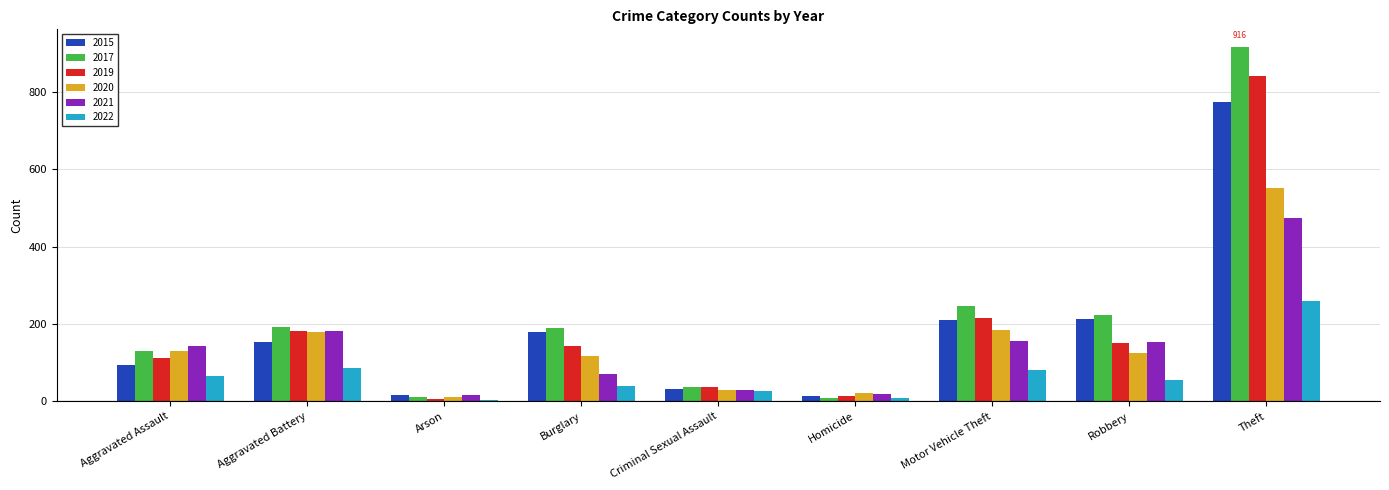

Is it true that 2020 equals 180 at Aggravated Battery?

True